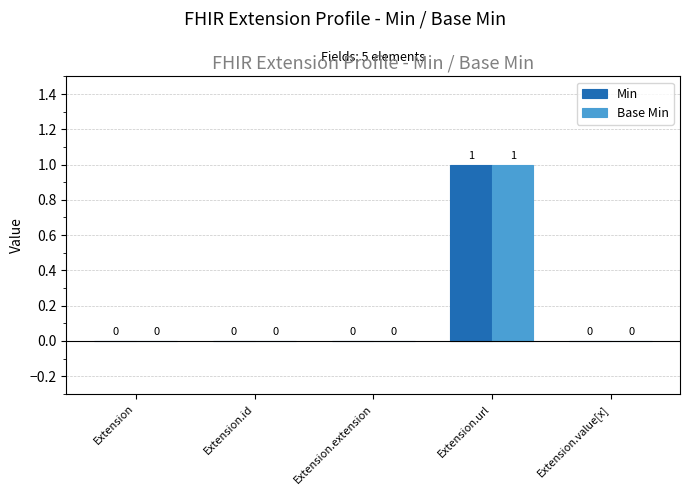

Reading left to right, extract all data points from this chart.

Min: Extension=0	Extension.id=0	Extension.extension=0	Extension.url=1	Extension.value[x]=0
Base Min: Extension=0	Extension.id=0	Extension.extension=0	Extension.url=1	Extension.value[x]=0